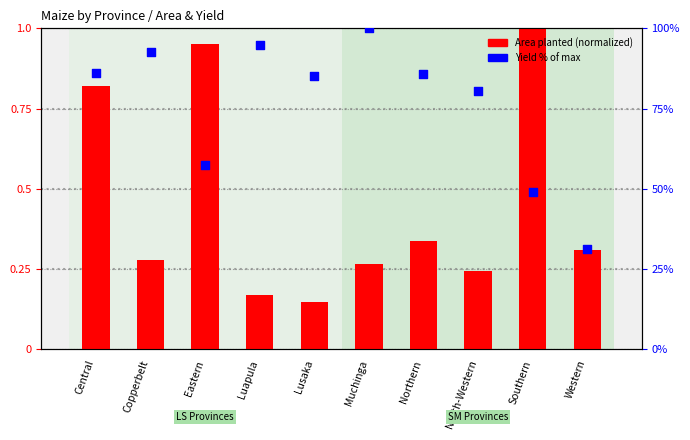

Which series reaches the minimum Y coordinate?

Area planted (normalized)